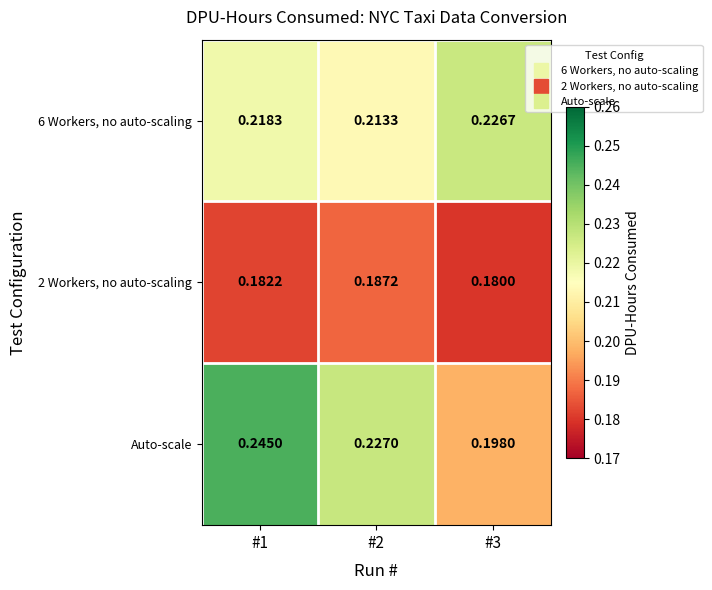

Which series has the largest range (max minus min)?

Auto-scale